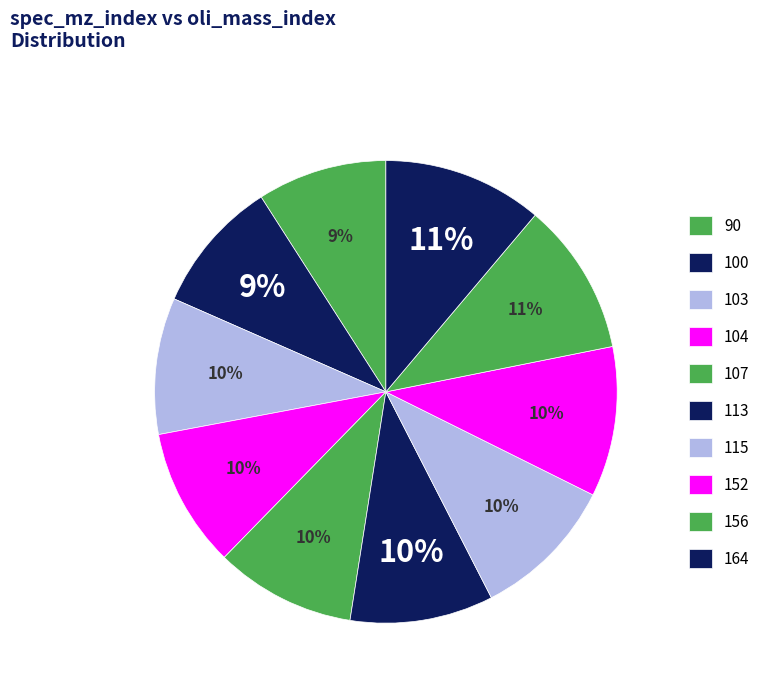

Which slice is the largest?

164